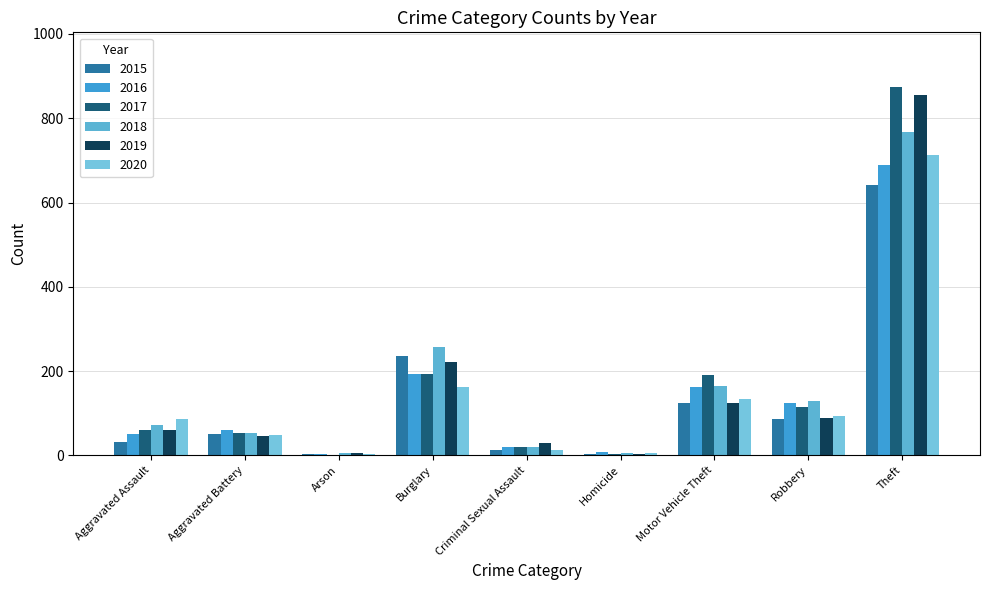

How many series are shown in this chart?

6